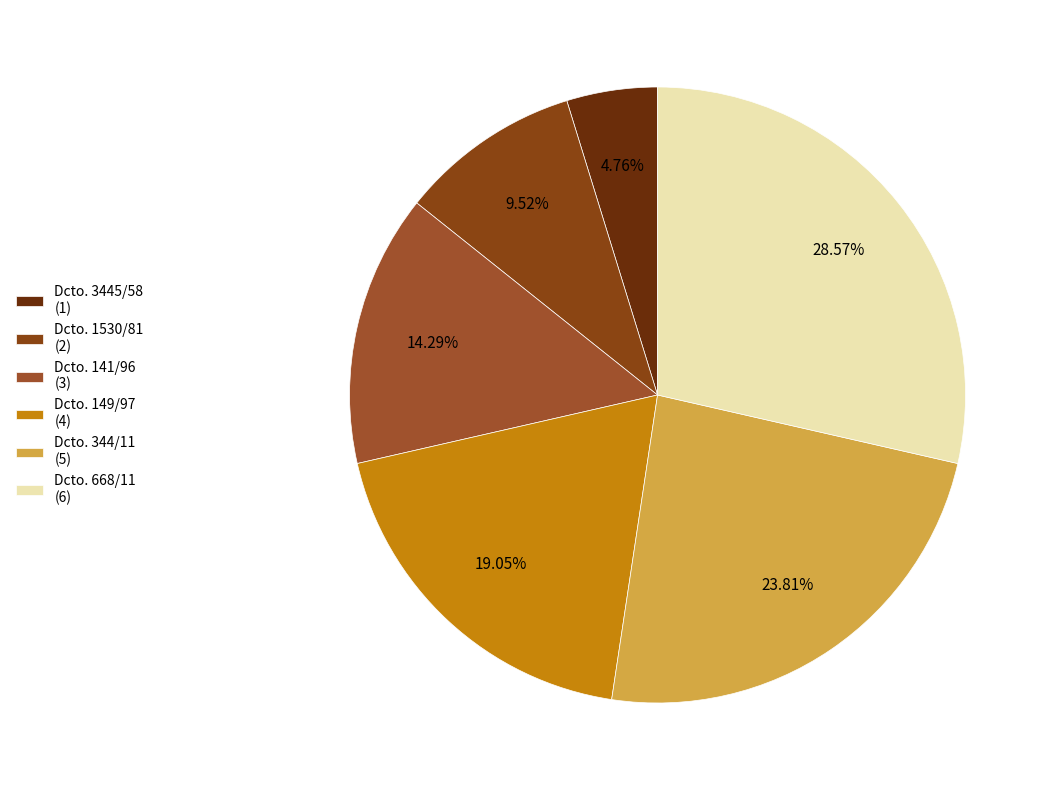

Count the number of slices in the pie.

6